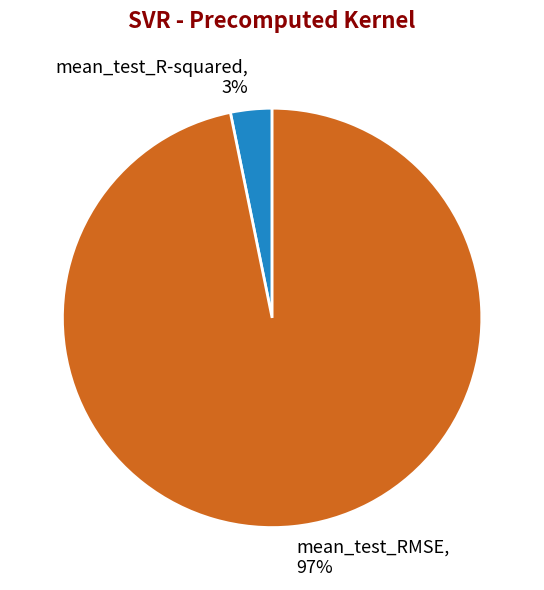

What is the smallest slice in the pie chart?

mean_test_R-squared